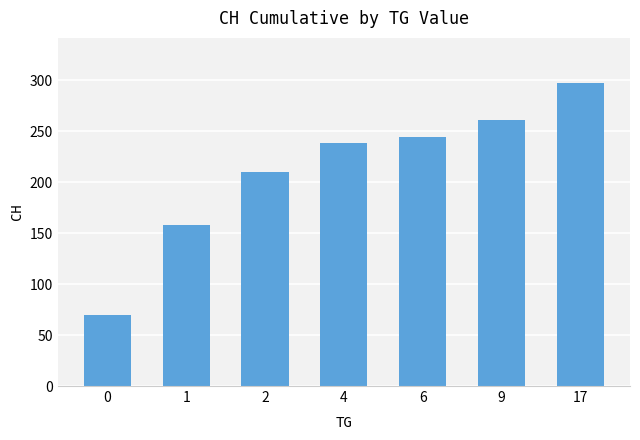

What is the approximate value at 4?

238